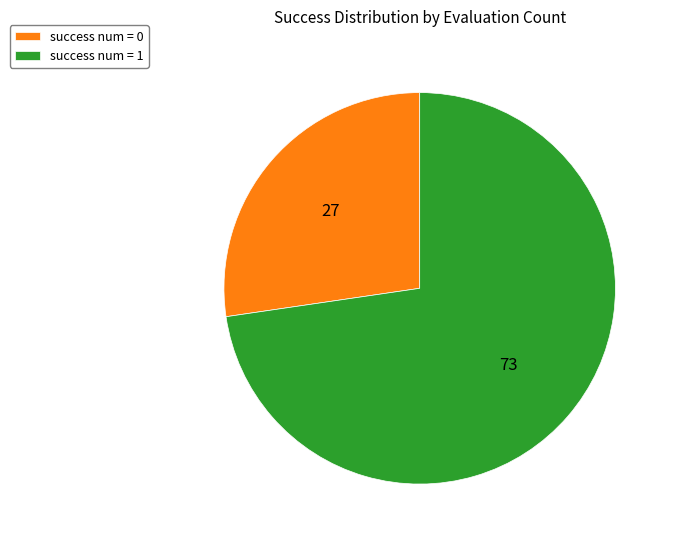

How many slices are in this pie chart?

2